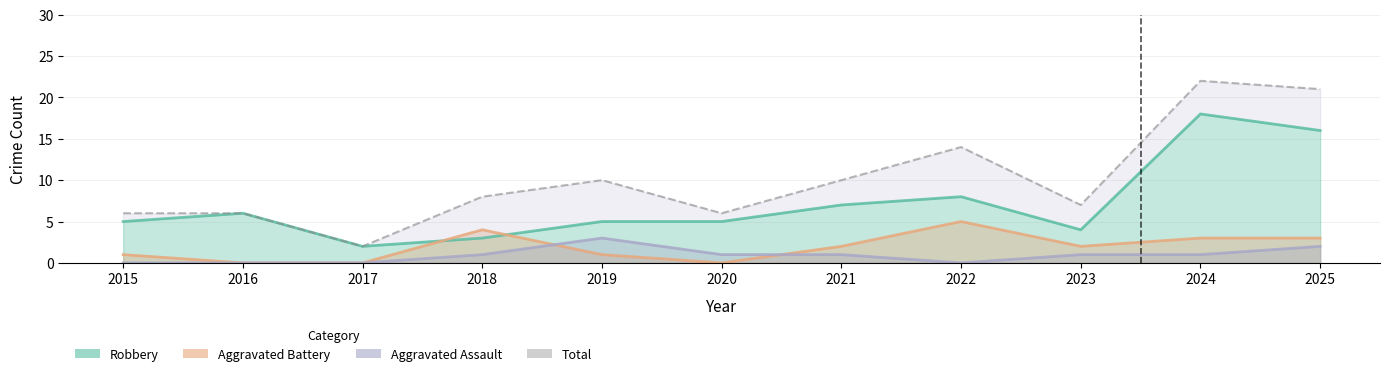

What is the average value?

10